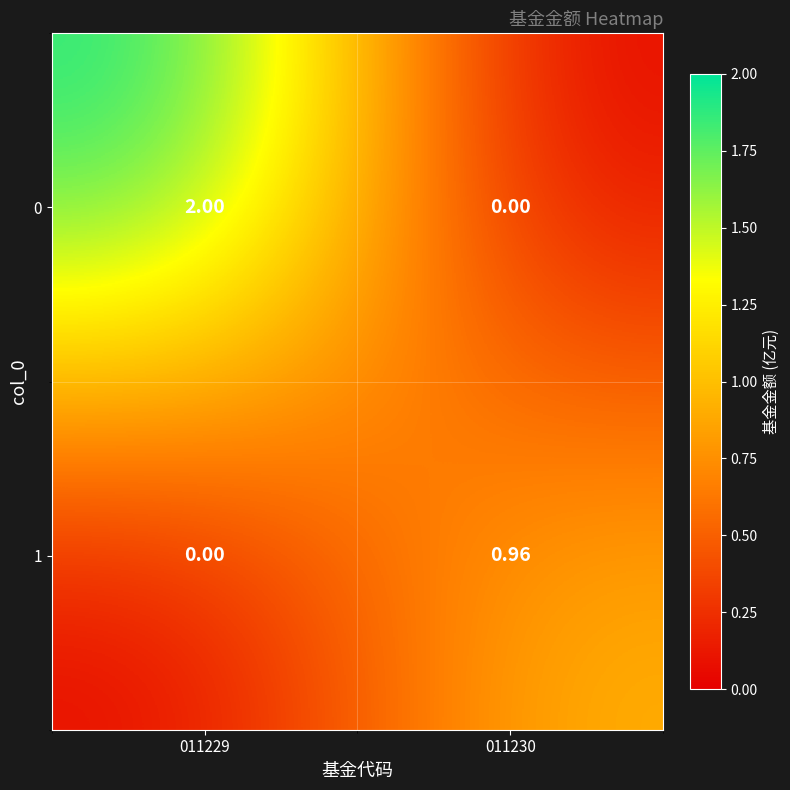

What is the greatest value displayed?

2.0